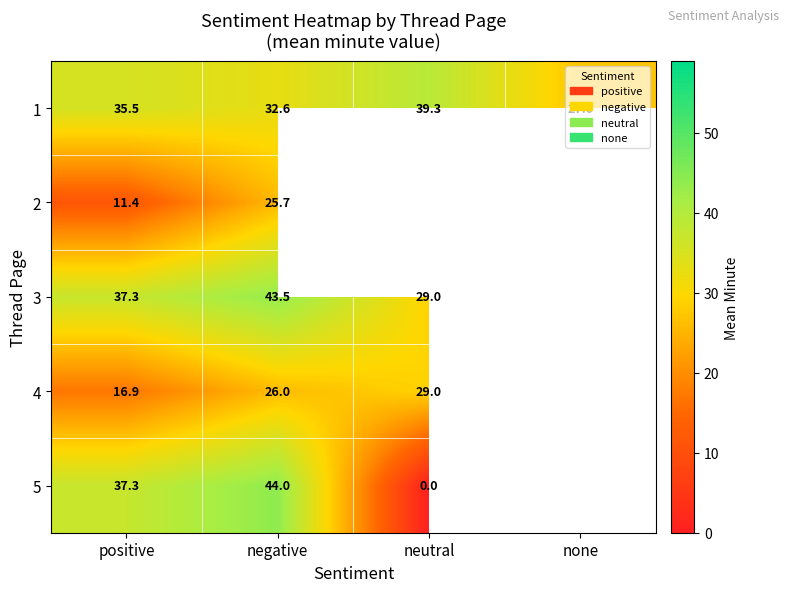

Which category has the lowest value in the 1 series?

none